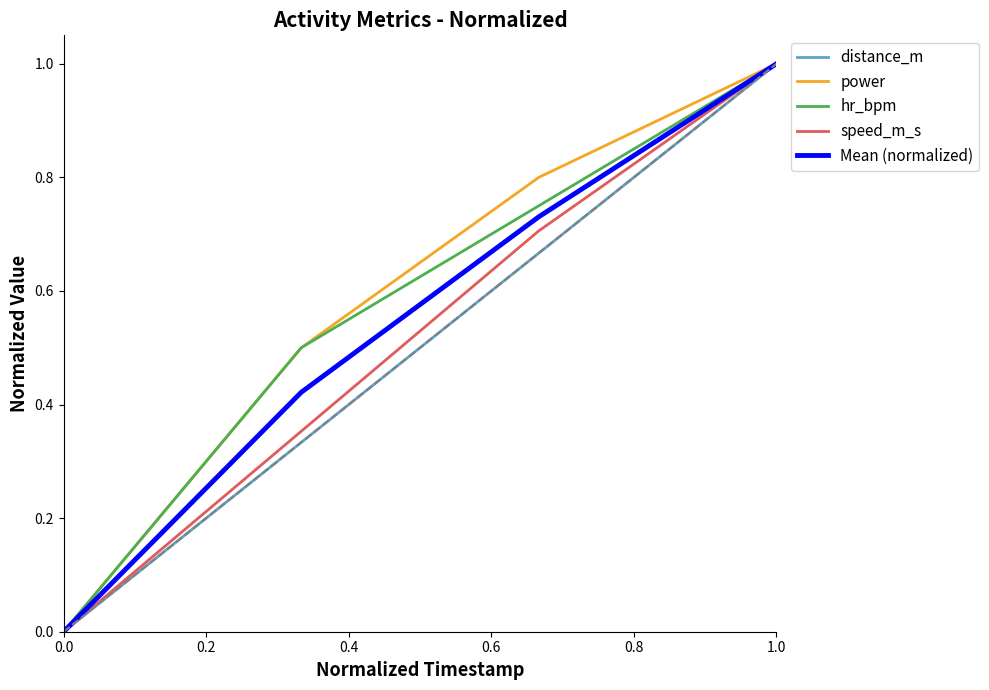

What is the maximum value shown in the chart?

1.0